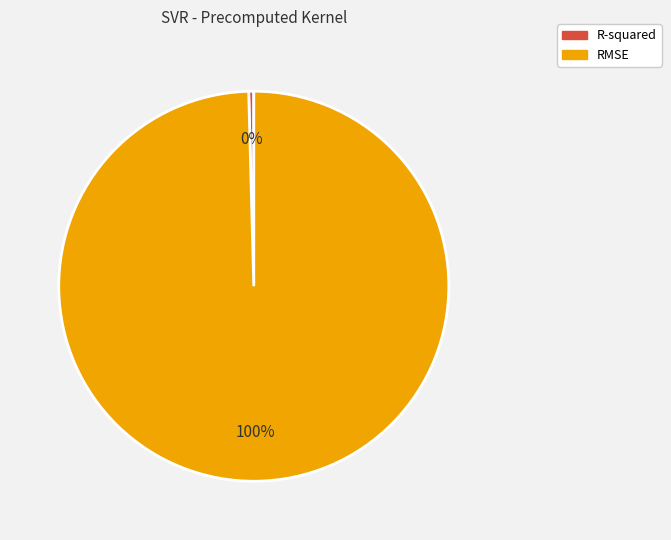

True or false: R-squared accounts for 14% of the total.

False